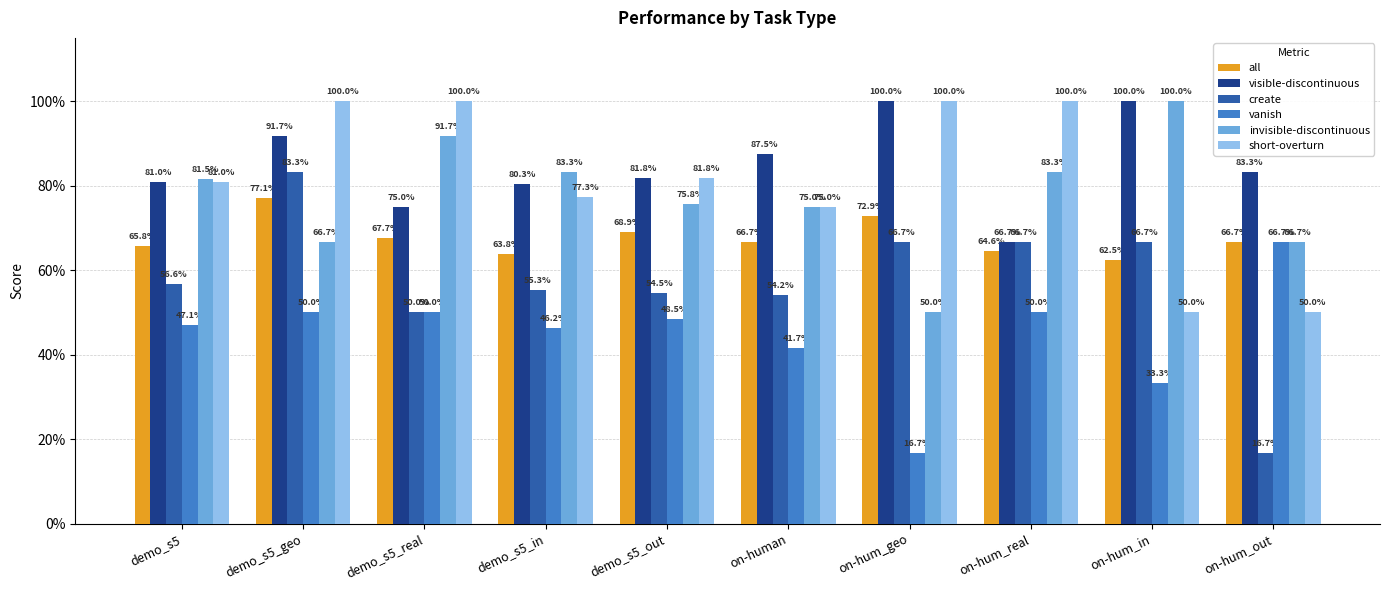

Does the chart contain stacked bars?

No